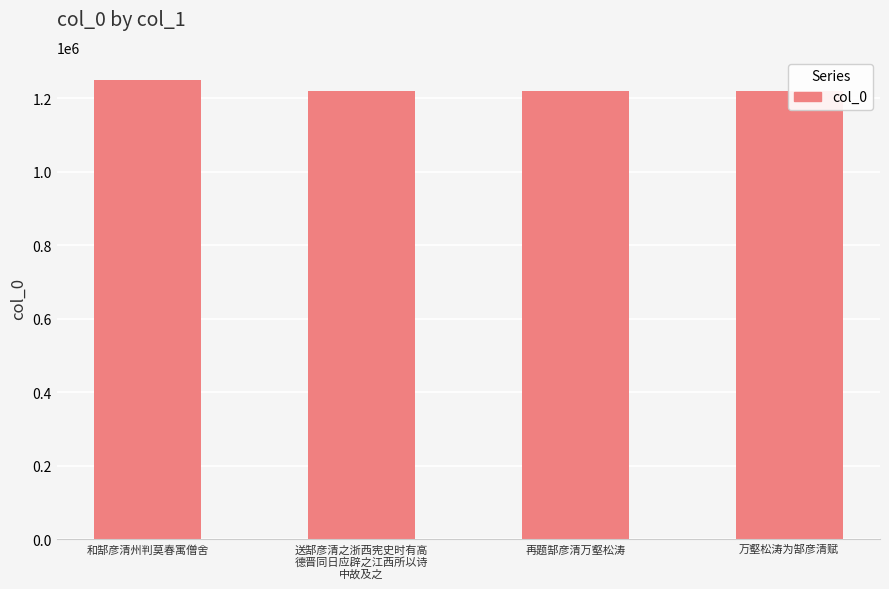

What is the ratio of the value at 送郜彦清之浙西宪史时有高
德晋同日应辟之江西所以诗
中故及之 to the value at 和郜彦清州判莫春寓僧舍?

1.0